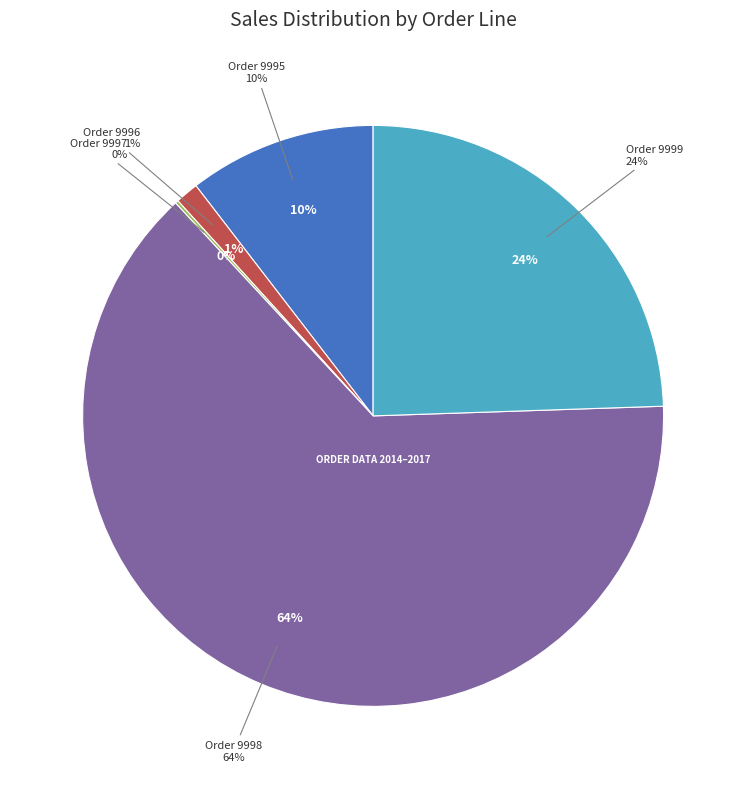

How many slices are in this pie chart?

5